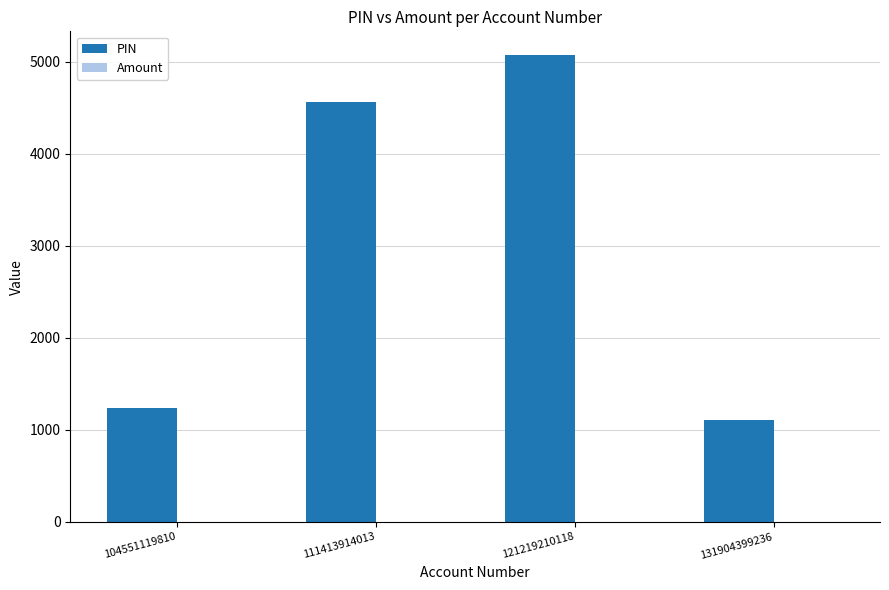

Which category has the lowest value across all series?

131904399236